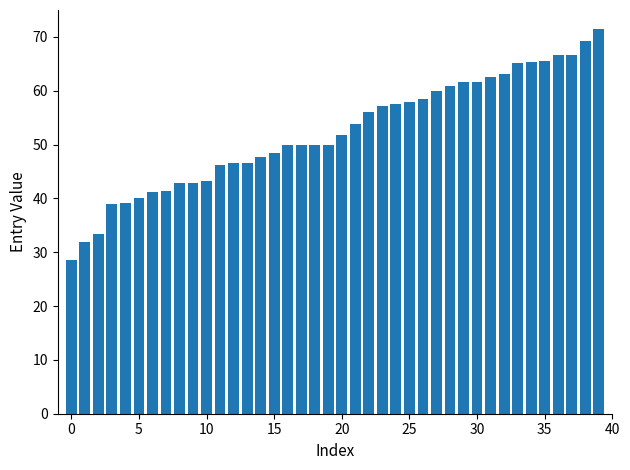

What is the value of the 24th bar from the left?

57.1